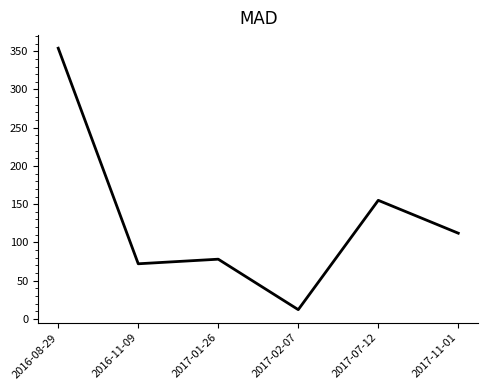

Count the number of data series in this chart.

1